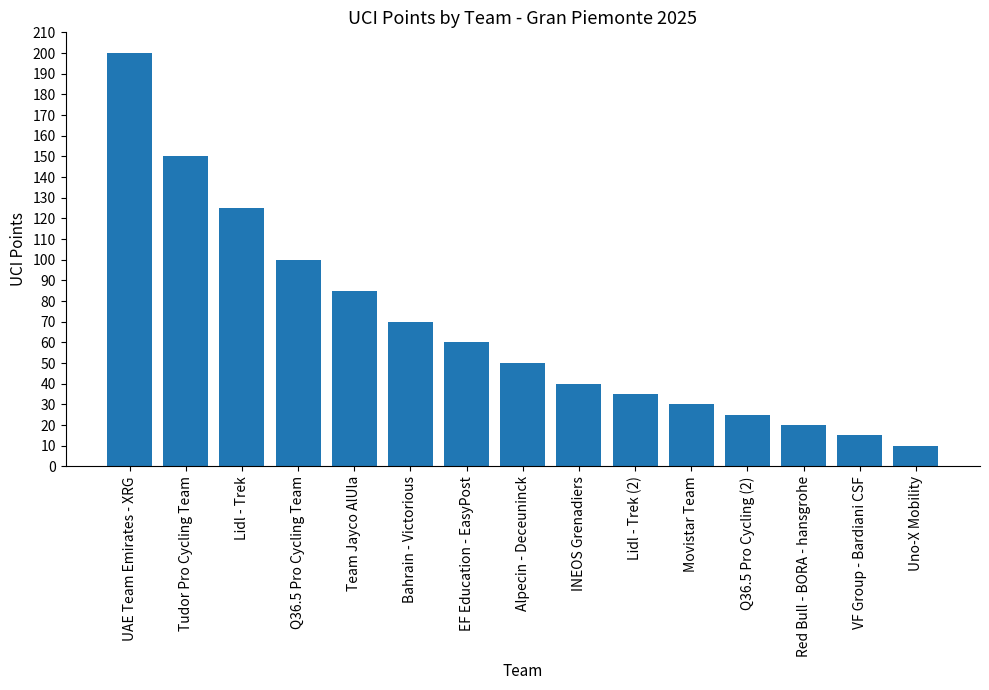

What is the difference between the maximum and minimum values?

190